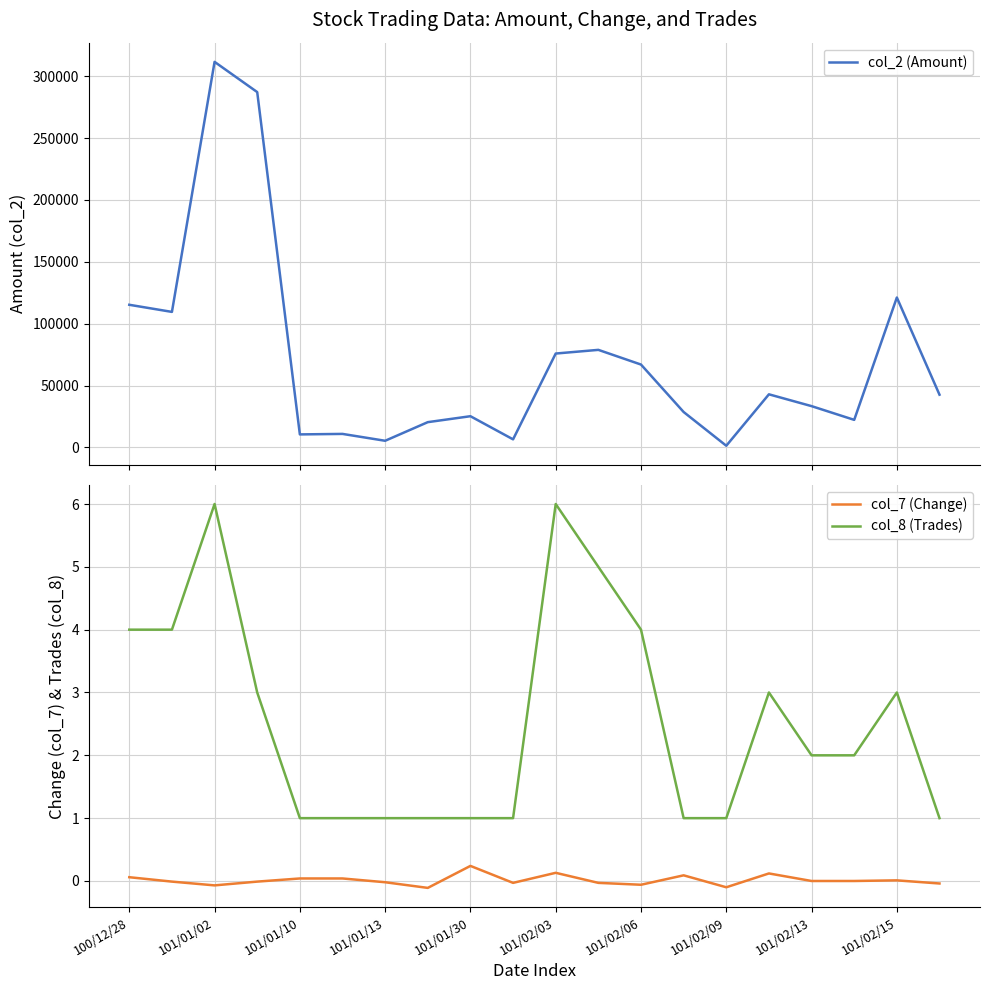

True or false: col_2 (Amount) and col_8 (Trades) intersect in this chart.

False